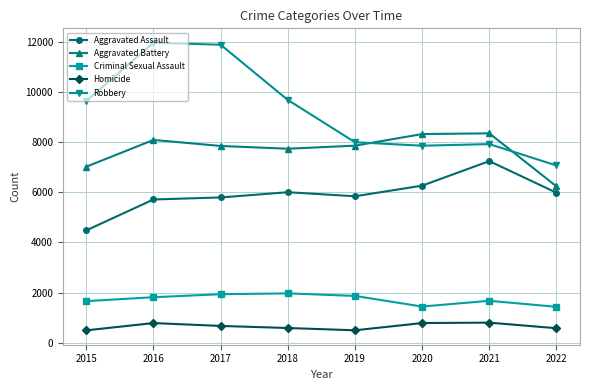

Is it true that Homicide equals 672 at 2017?

True